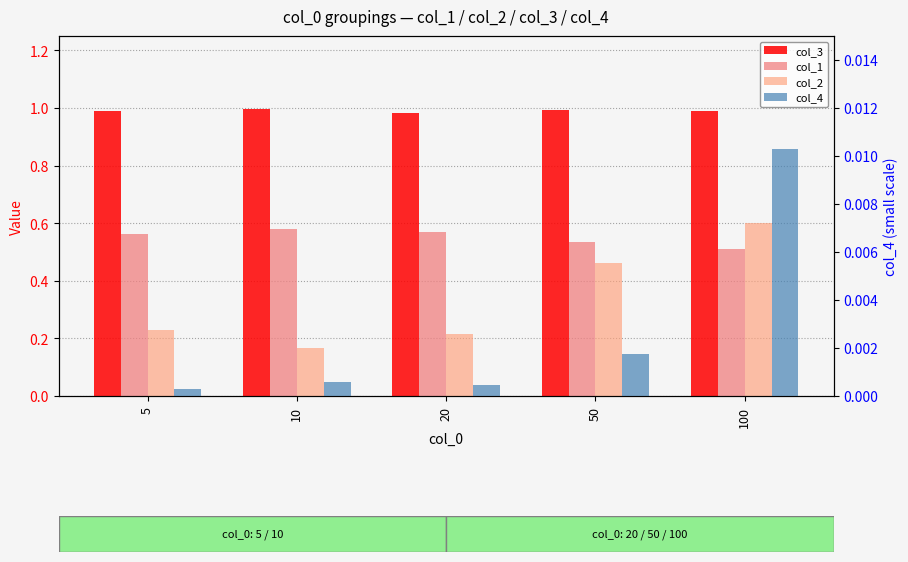

How many series are shown in this chart?

4